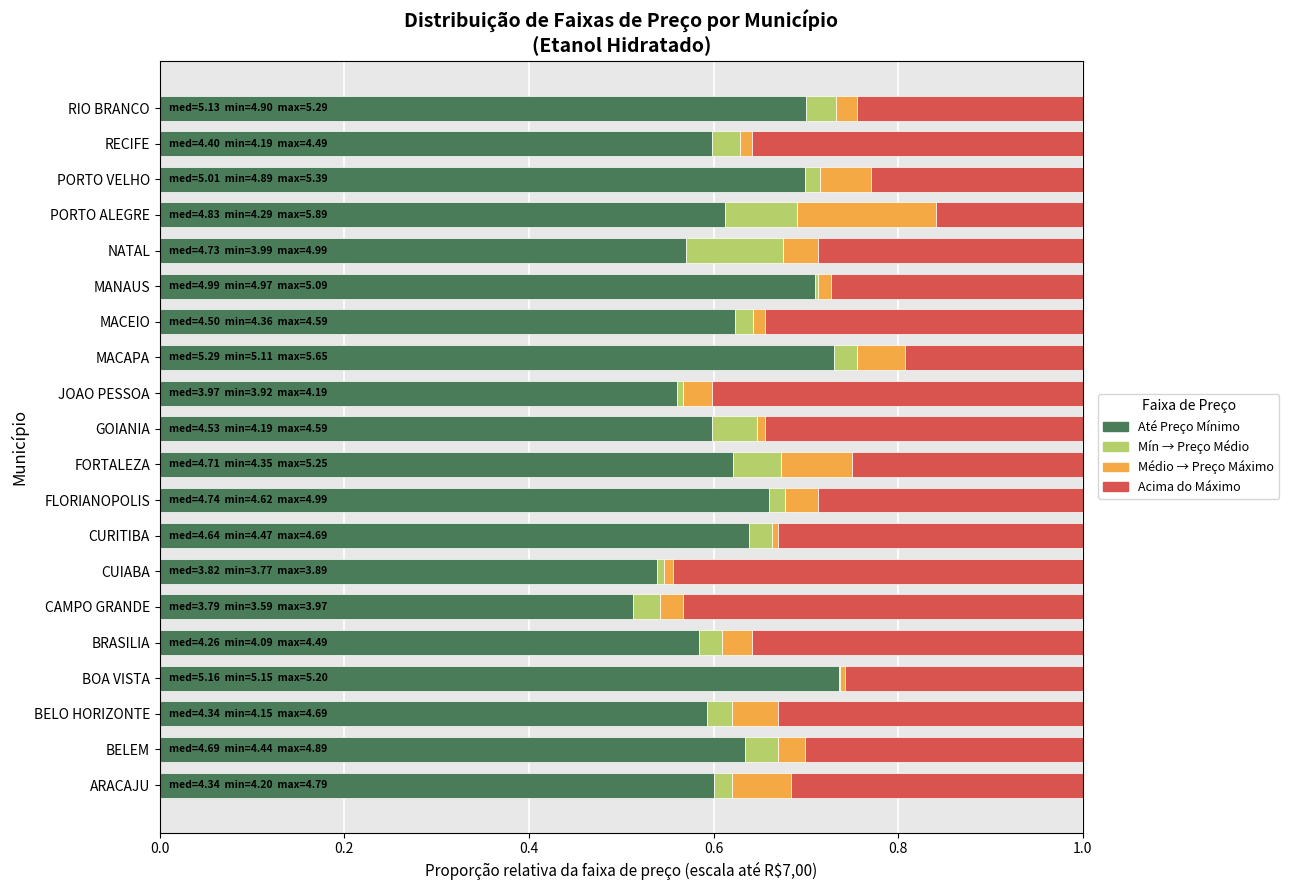

What is the total value across all series at BELO HORIZONTE?

1.0